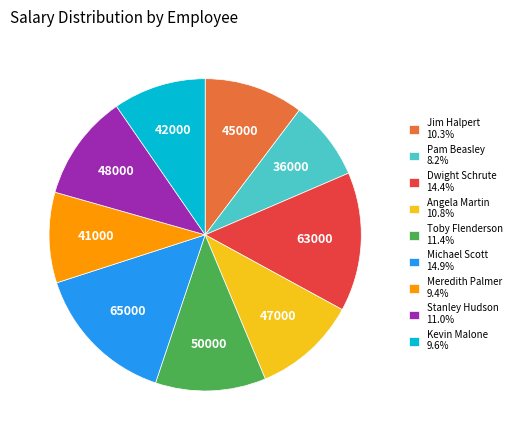

Combined, do Michael Scott and Kevin Malone account for over 50%?

No